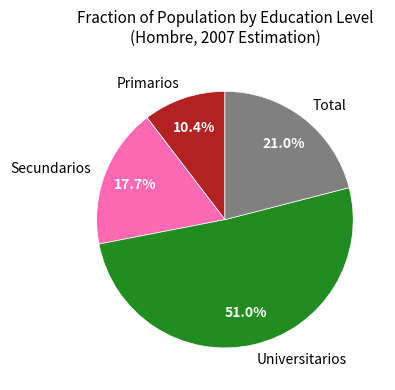

Rank the categories by value from lowest to highest.

Primarios, Secundarios, Total, Universitarios